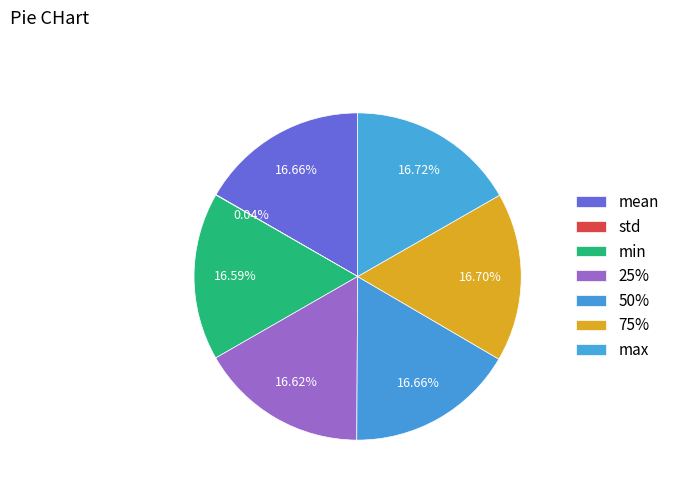

Does any single category account for the majority?

No